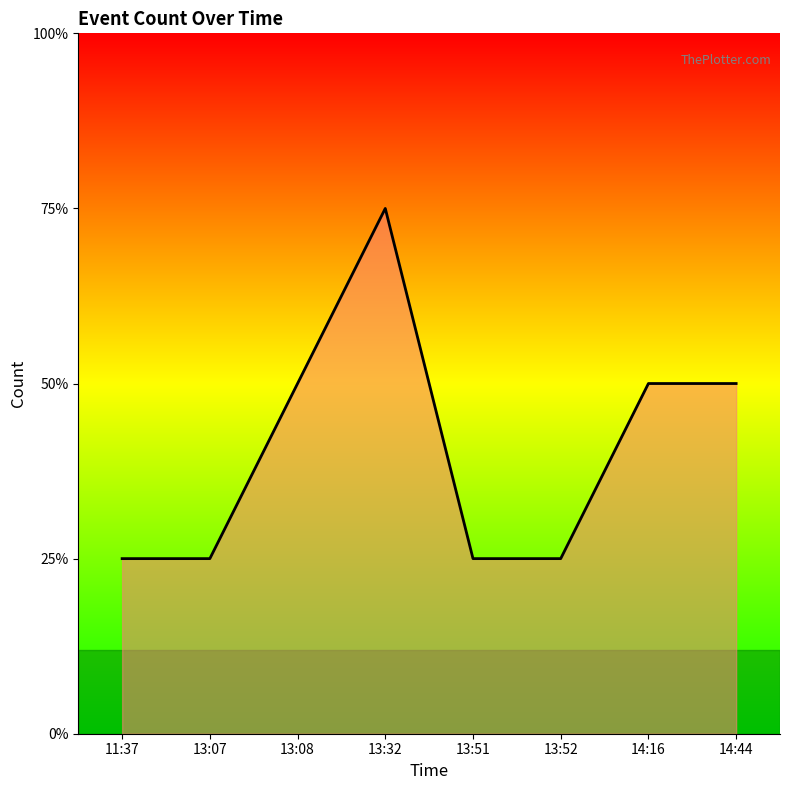

Is it true that the value at 13:52 is 1?

False